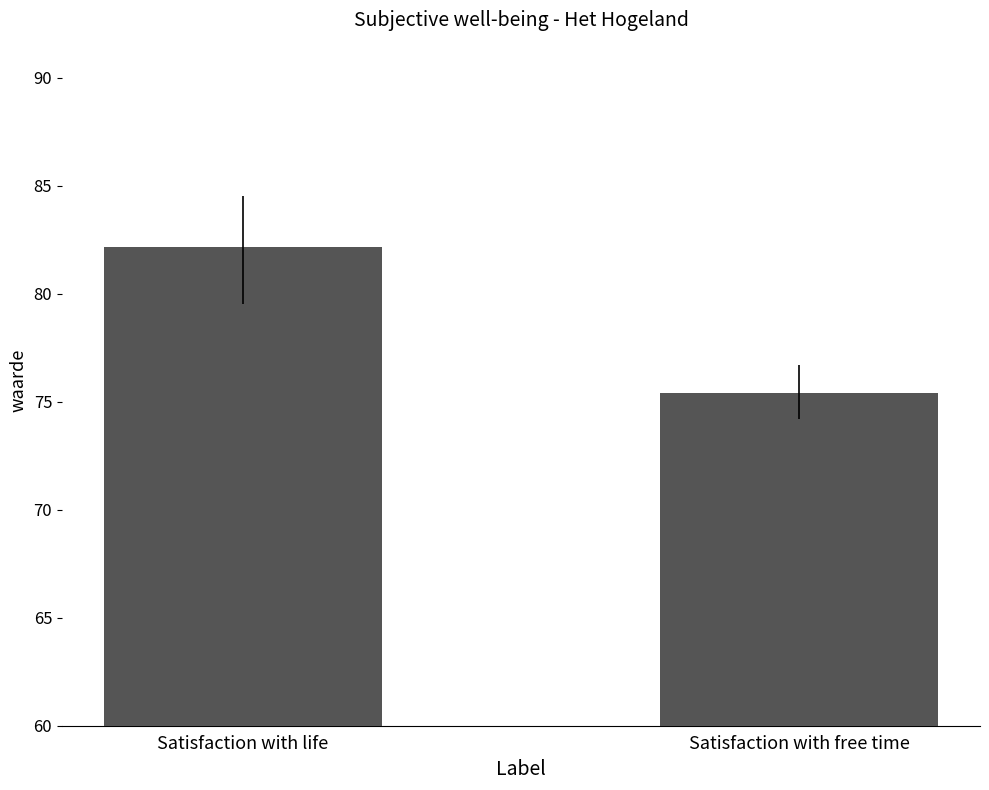

Rank the categories by value from lowest to highest.

Satisfaction with free time, Satisfaction with life